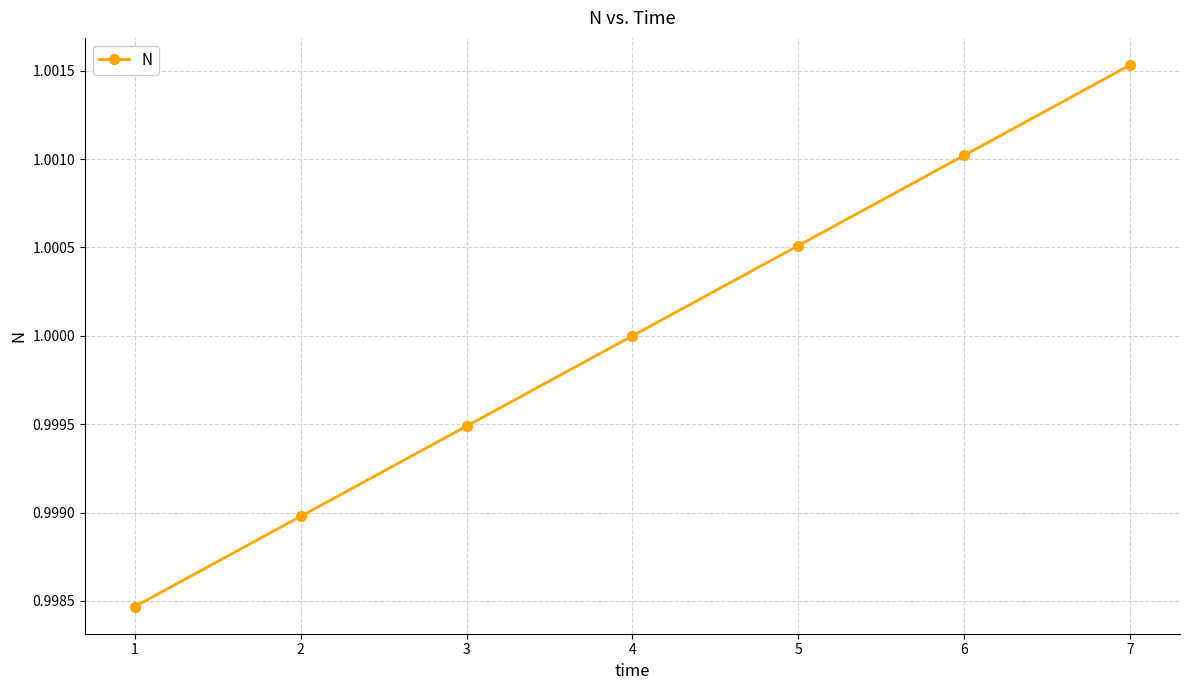

True or false: the data has more than 2 interior local peaks.

False